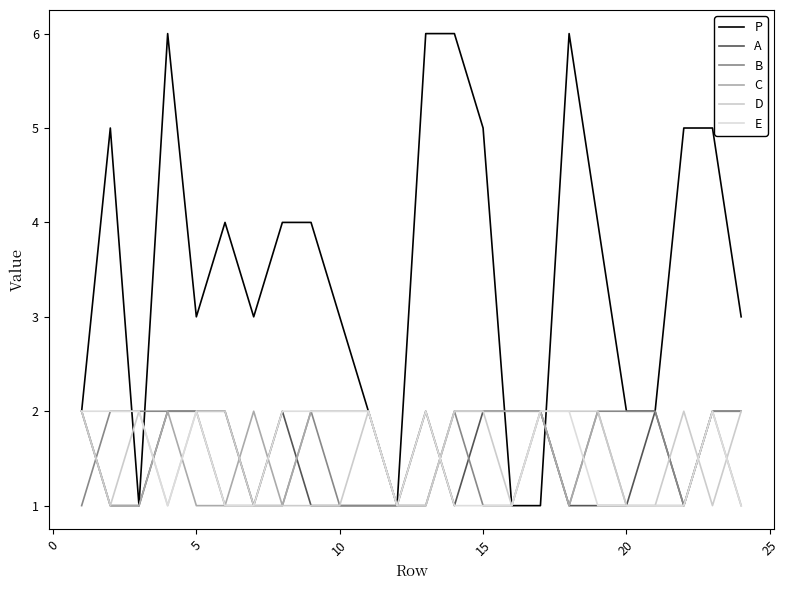

Does the chart display data point markers on the line(s)?

No